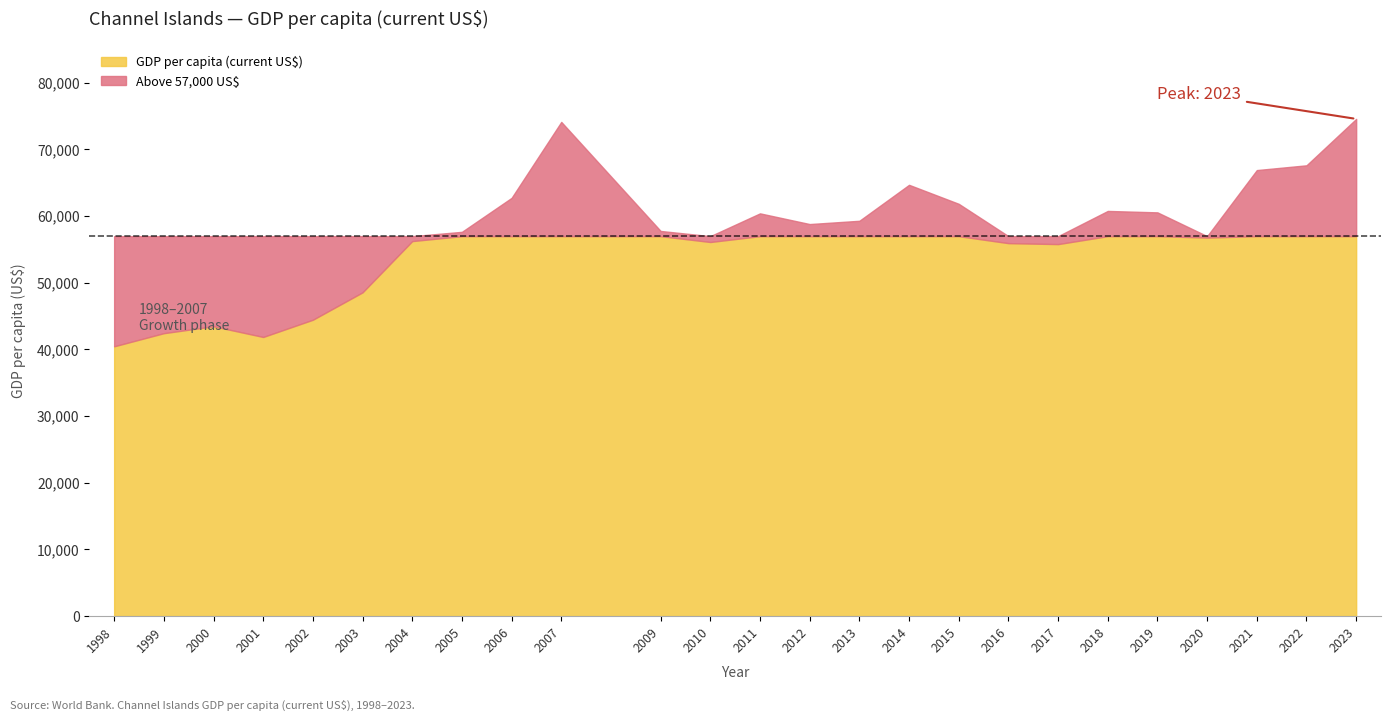

Reading right to left, list all the values displayed in this chart.

2023=74589.1	2022=67627.3	2021=66912.2	2020=56785.9	2019=60568.1	2018=60783.4	2017=55806.6	2016=55950.1	2015=61852.1	2014=64700.7	2013=59304.9	2012=58813.9	2011=60419.2	2010=56121.6	2009=57778.5	2007=74140.0	2006=62745.1	2005=57647.1	2004=56259.5	2003=48570.8	2002=44459.7	2001=41873.7	2000=43479.2	1999=42443.7	1998=40472.7